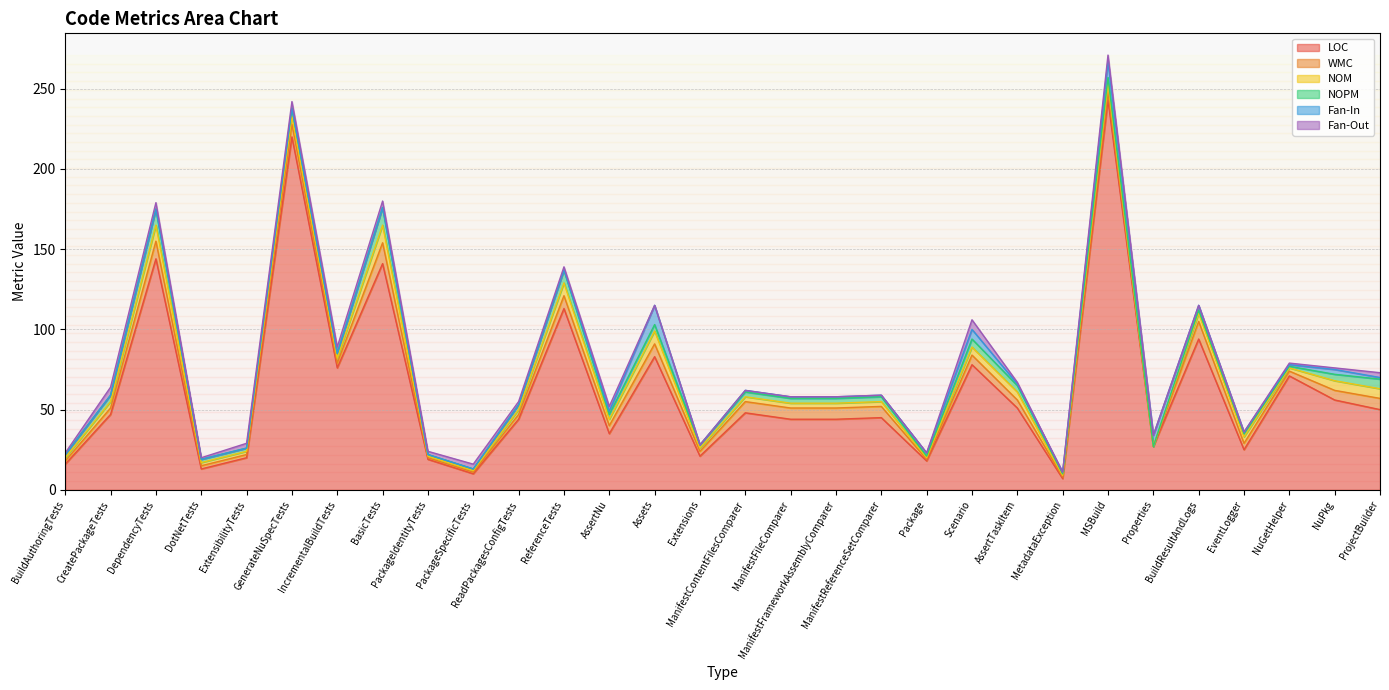

What is the difference between the highest and lowest values at Scenario?

73